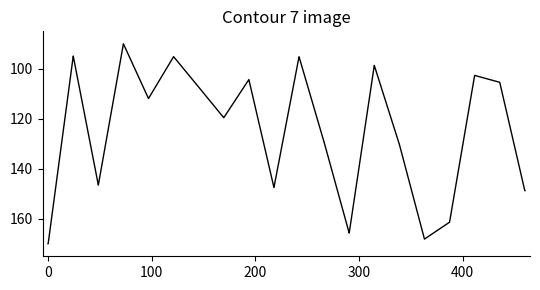

What is the minimum value shown in the chart?

90.0